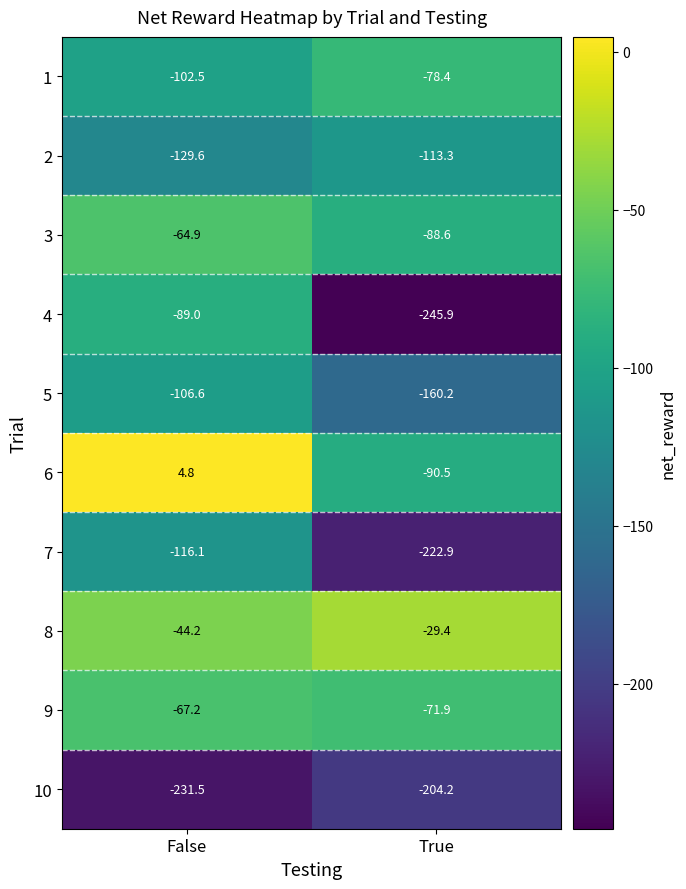

Read the 4 value at False.

-89.0